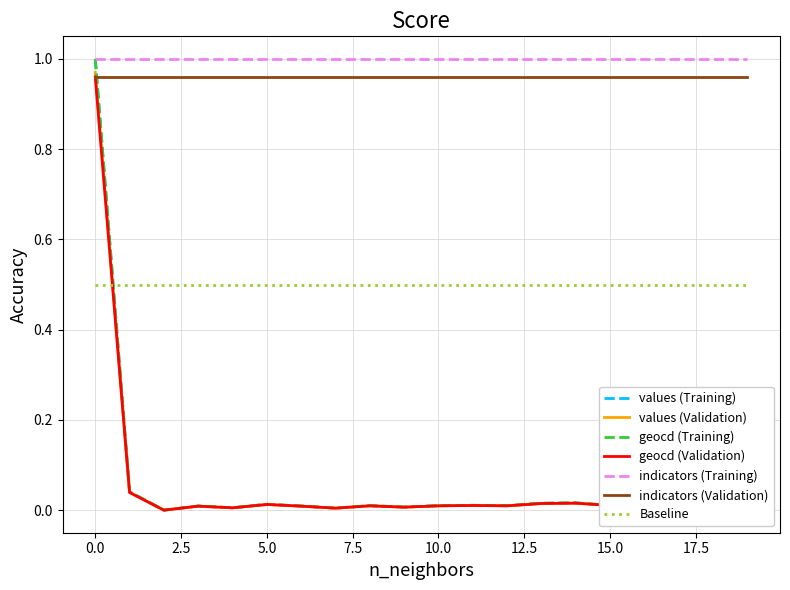

True or false: values (Validation) and indicators (Training) intersect in this chart.

False